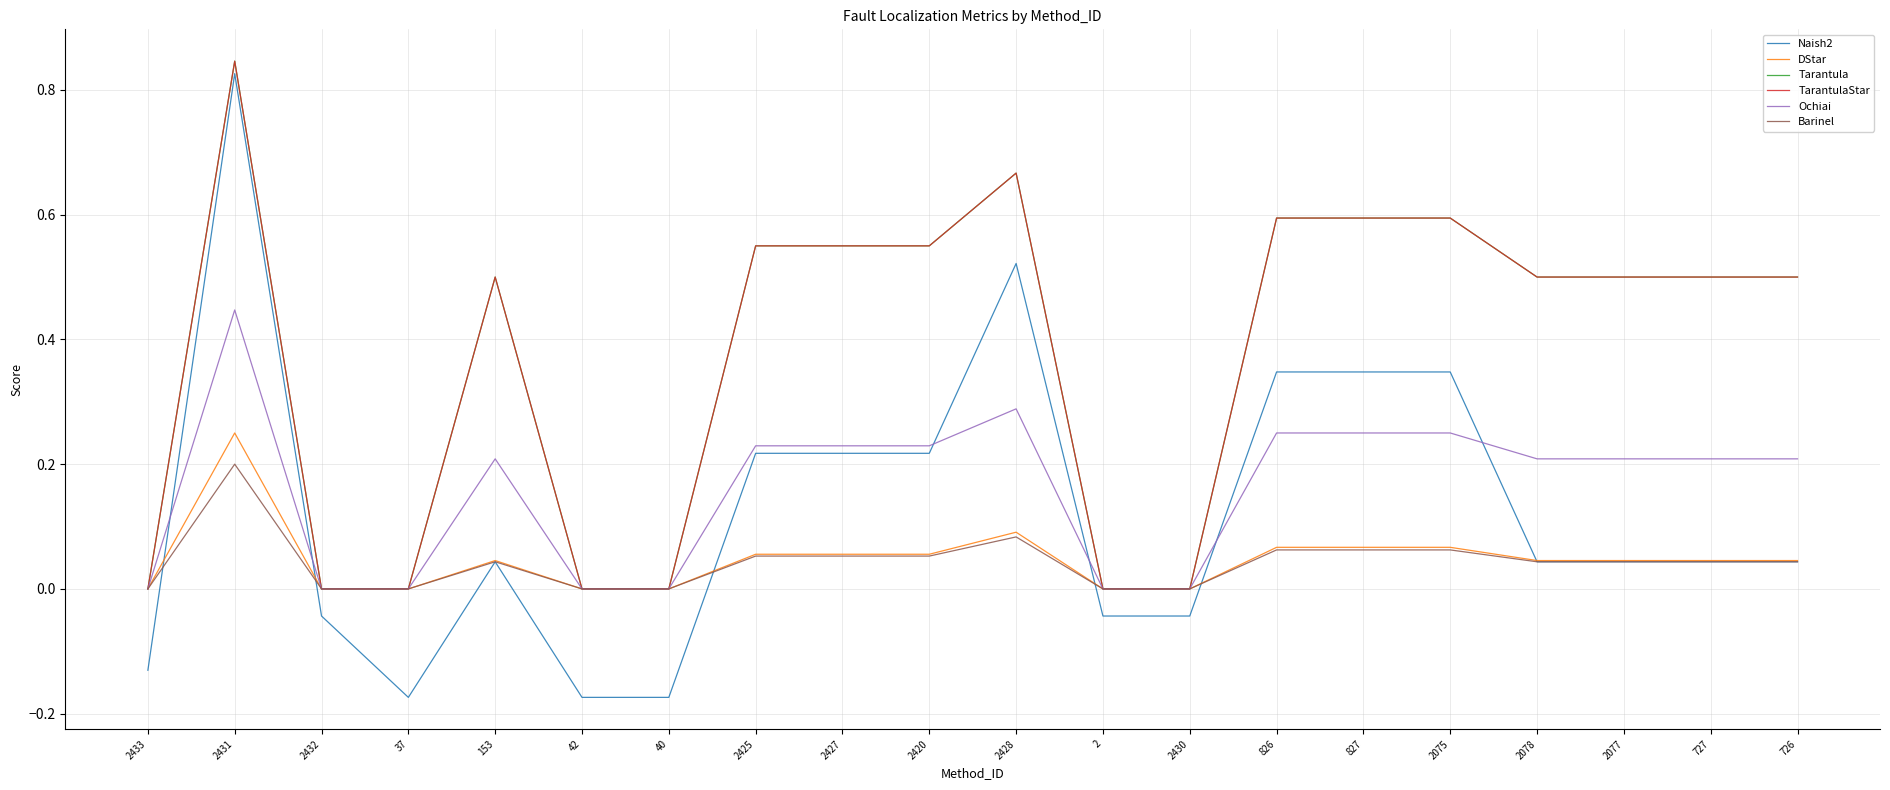

Does the chart display data point markers on the line(s)?

No